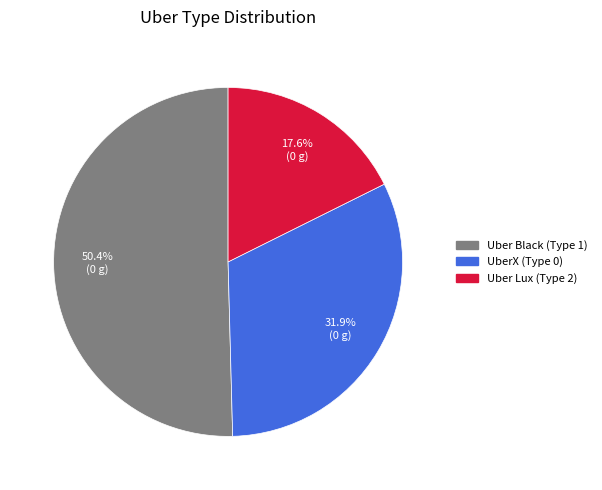

How many segments does this pie chart have?

3